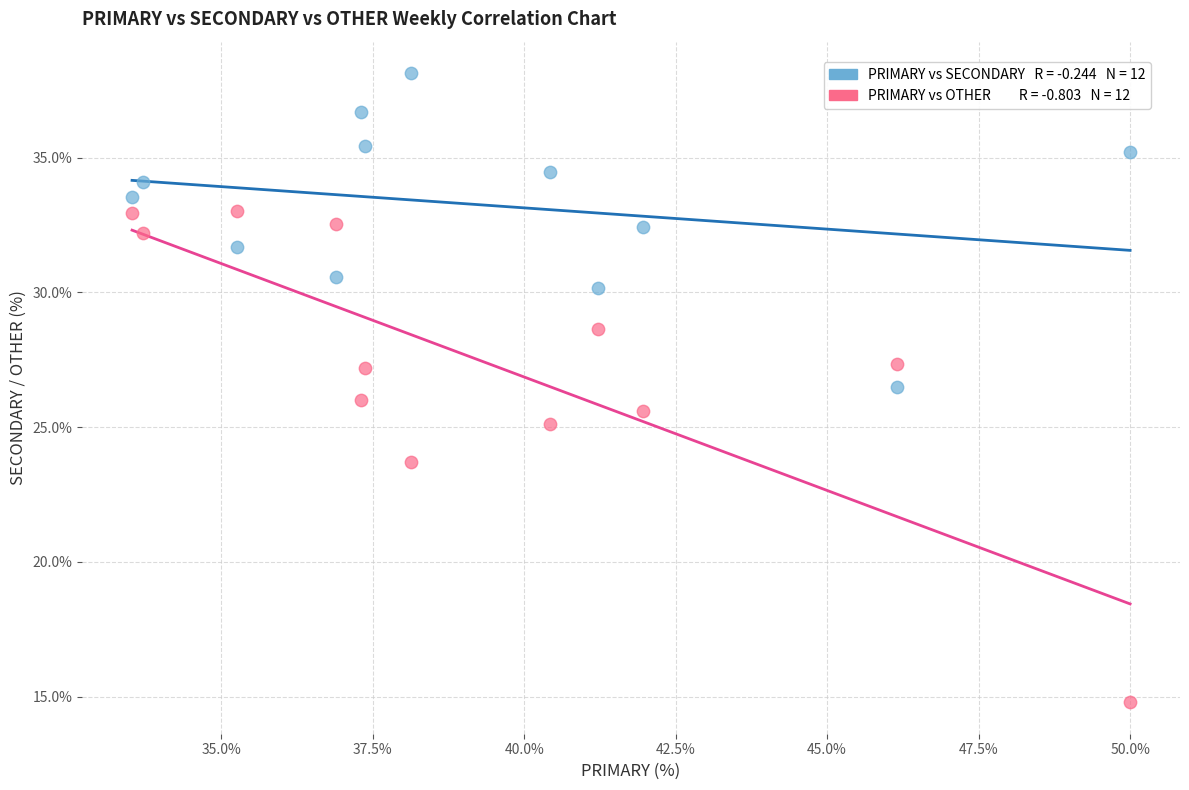

Across all data points, what is the range of Y values (max minus min)?

23.4